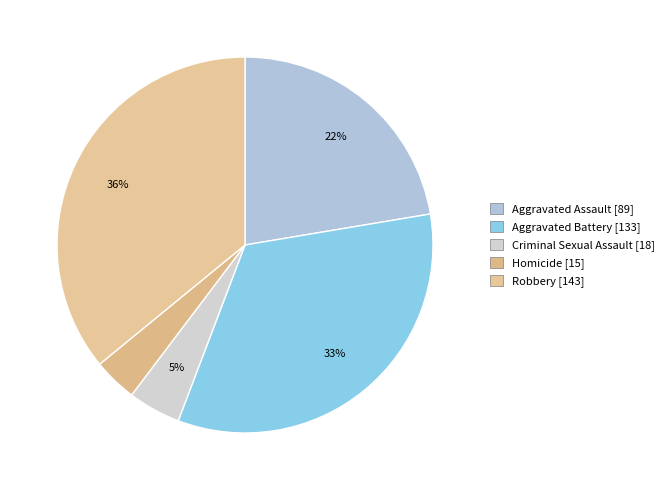

How many segments does this pie chart have?

5